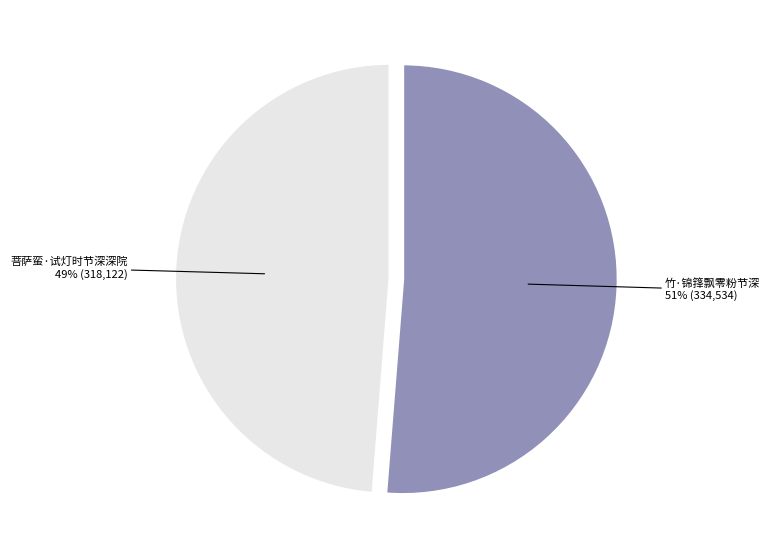

To the nearest percent, what is the average slice percentage?

50%